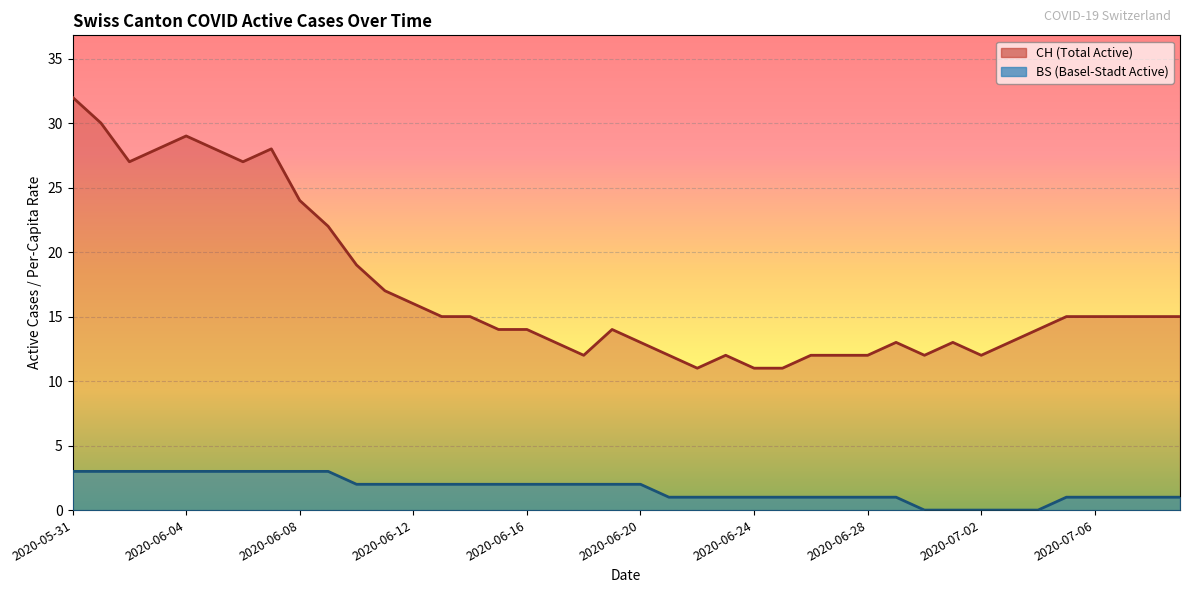

How many series are shown in this chart?

2